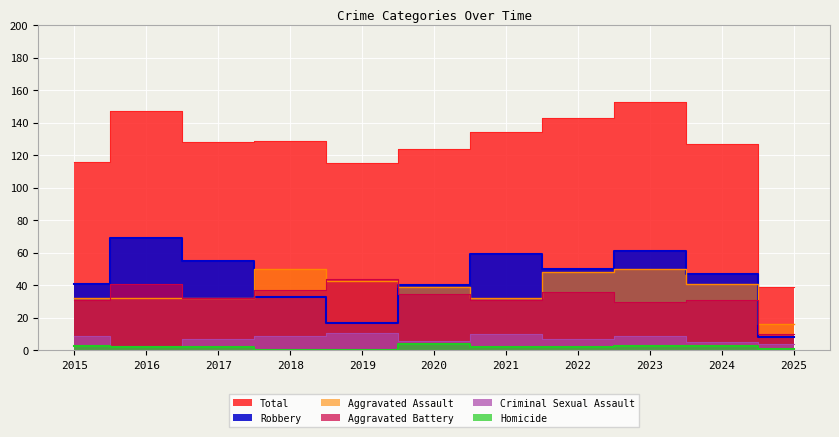

Reading left to right, what are all the values shown in this chart?

Total: 2015=116	2016=147	2017=128	2018=129	2019=115	2020=124	2021=134	2022=143	2023=153	2024=127	2025=39
Robbery: 2015=41	2016=69	2017=55	2018=33	2019=17	2020=40	2021=59	2022=50	2023=61	2024=47	2025=8
Aggravated Assault: 2015=32	2016=32	2017=32	2018=50	2019=43	2020=39	2021=32	2022=48	2023=50	2024=41	2025=16
Aggravated Battery: 2015=31	2016=41	2017=32	2018=37	2019=44	2020=35	2021=31	2022=36	2023=30	2024=31	2025=10
Criminal Sexual Assault: 2015=9	2016=3	2017=7	2018=9	2019=11	2020=6	2021=10	2022=7	2023=9	2024=5	2025=4
Homicide: 2015=3	2016=2	2017=2	2018=0	2019=0	2020=4	2021=2	2022=2	2023=3	2024=3	2025=1